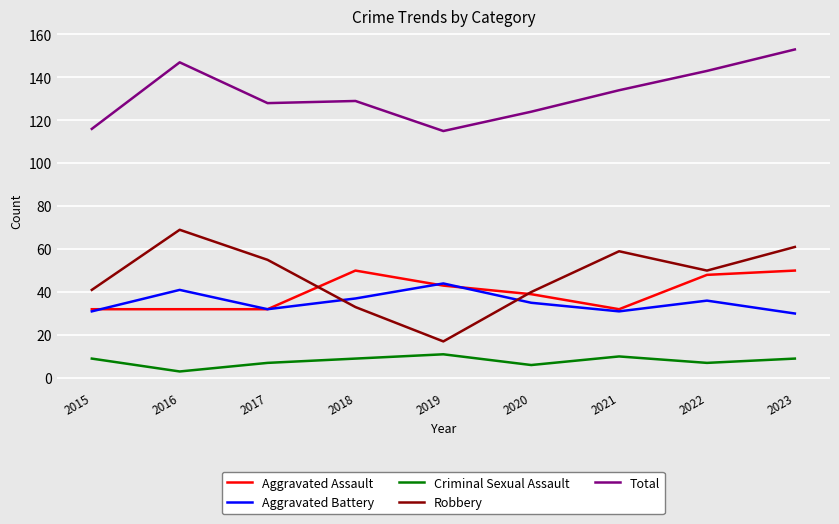

True or false: Criminal Sexual Assault and Total intersect in this chart.

False